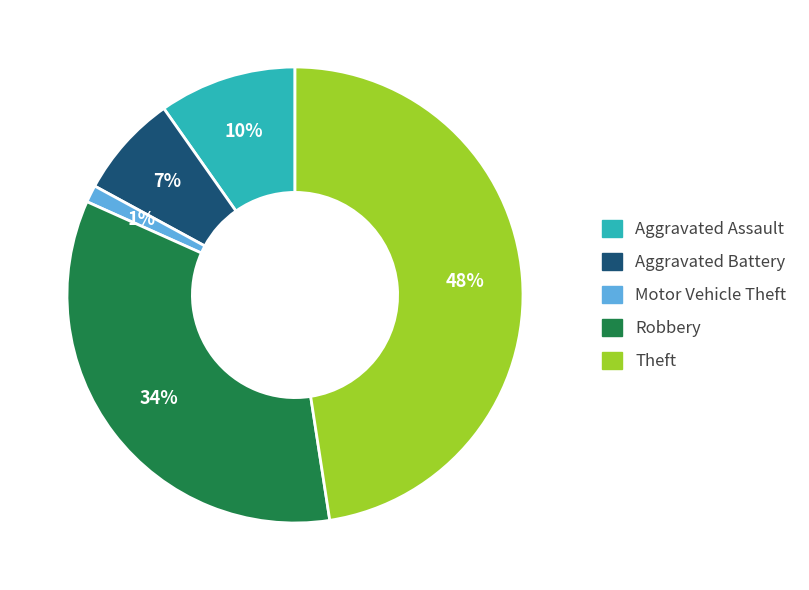

To the nearest percent, what percentage of the pie is Robbery?

34%